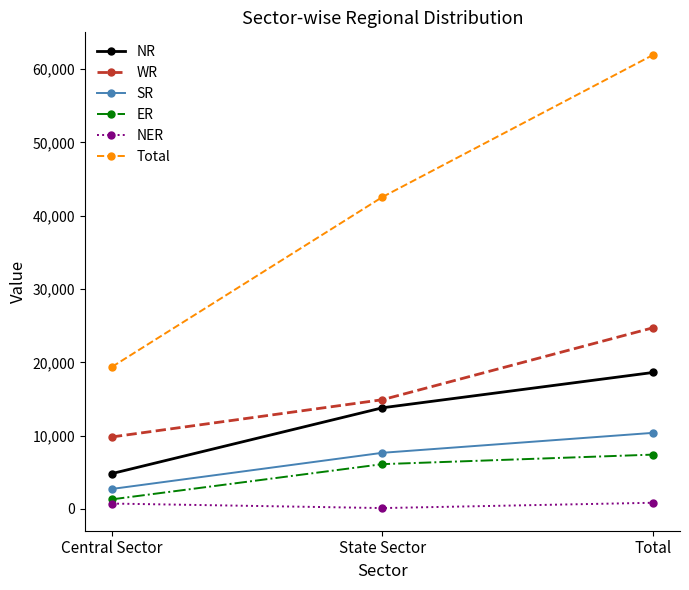

Where is Total nearest to the value 40654?

State Sector